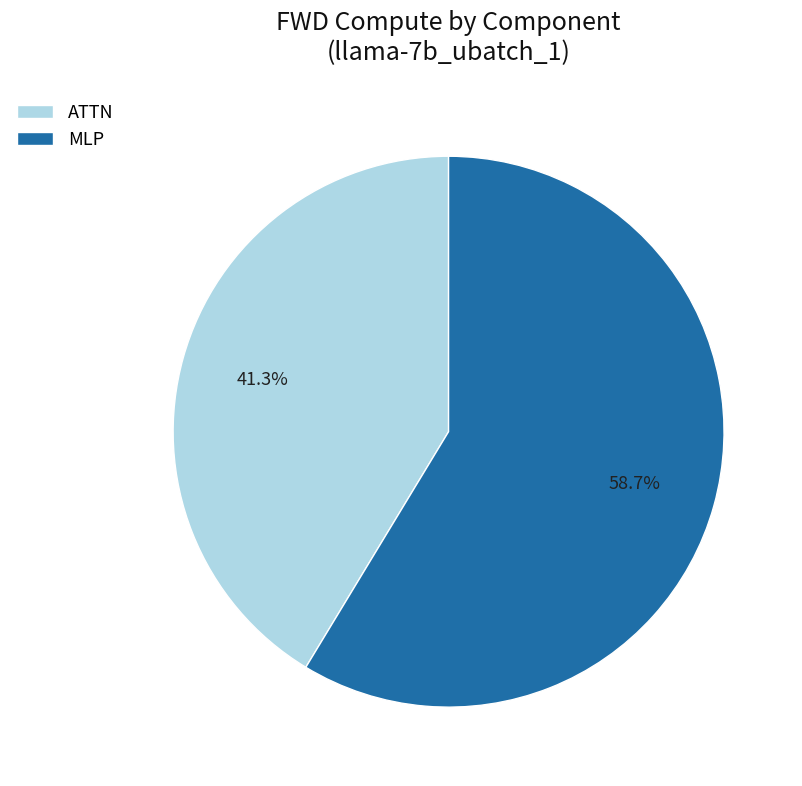

Which has a higher value, ATTN or MLP?

MLP